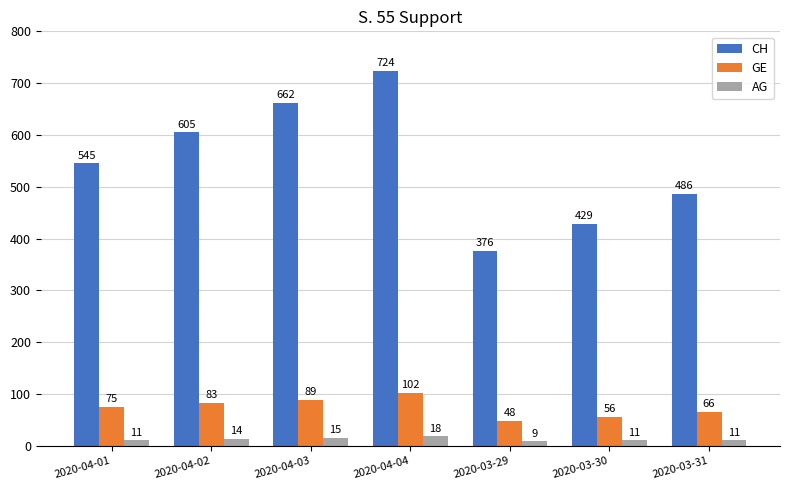

True or false: CH has a value of 684 at 2020-03-31.

False